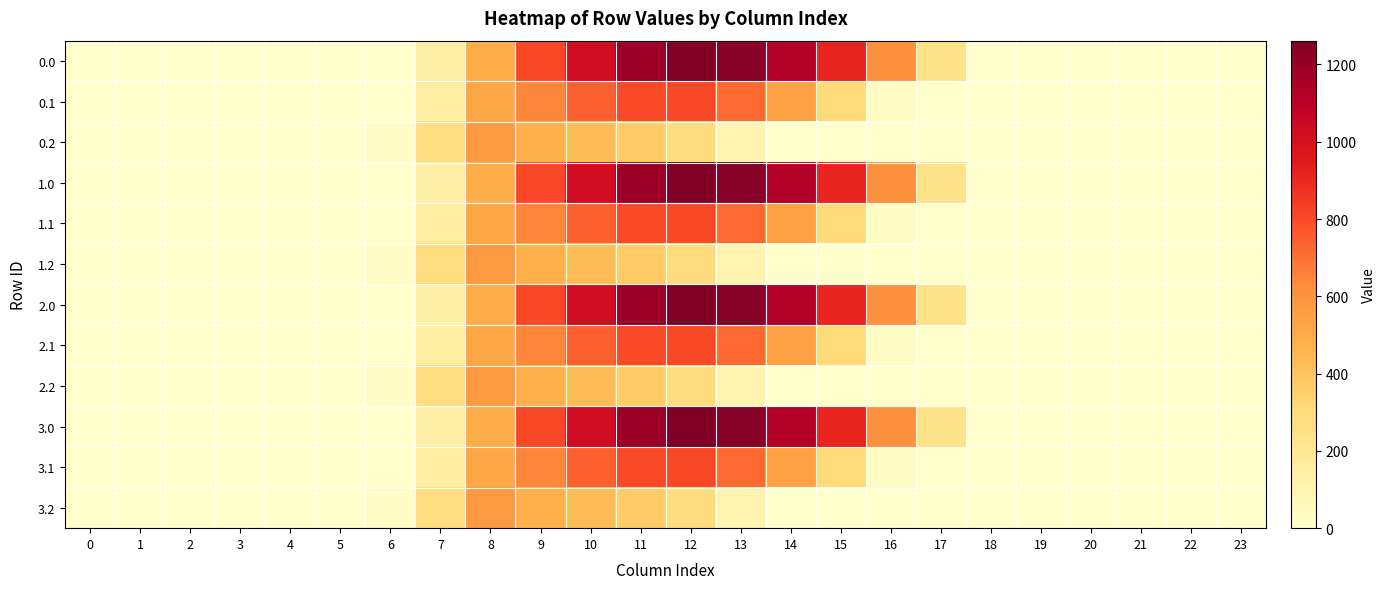

Which has a higher value, 19 or 8?

8